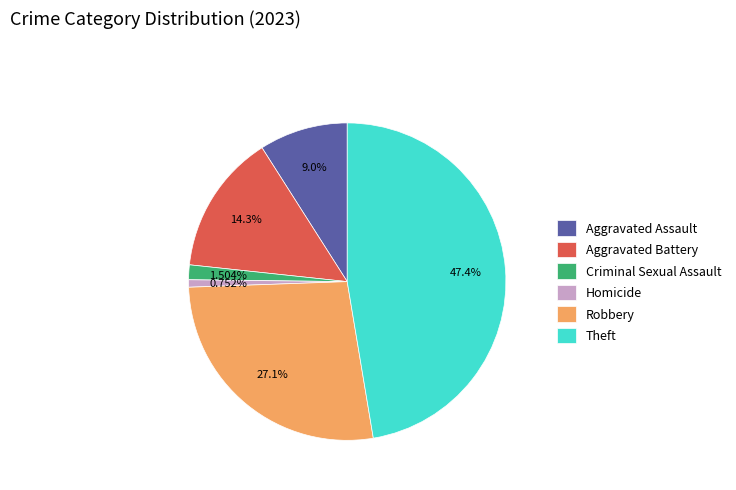

To the nearest percent, what is the combined percentage of Homicide and Criminal Sexual Assault?

2%